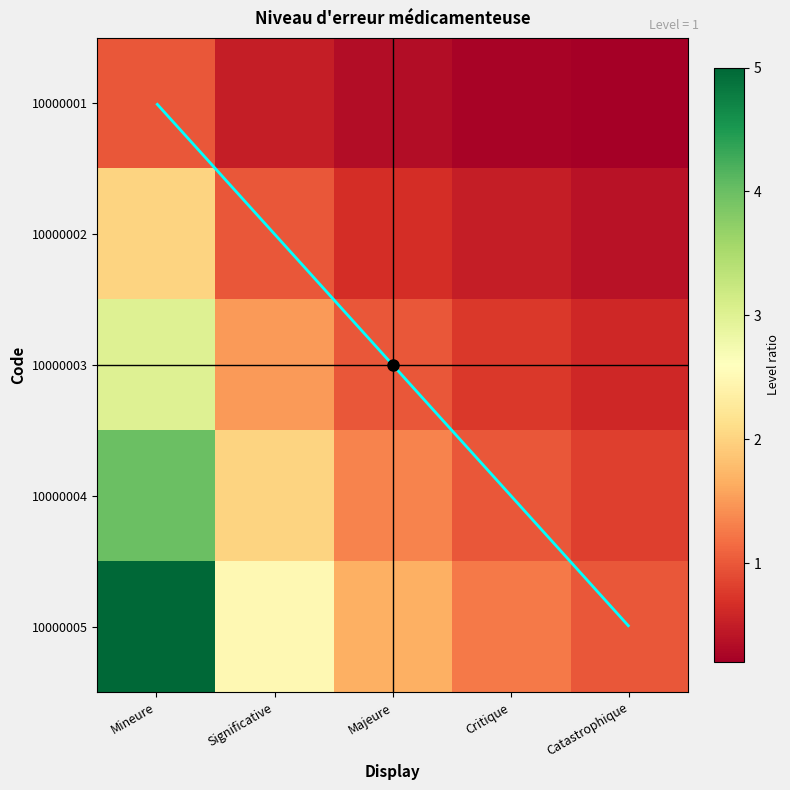

What is the highest value of the 10000002 series?

2.0